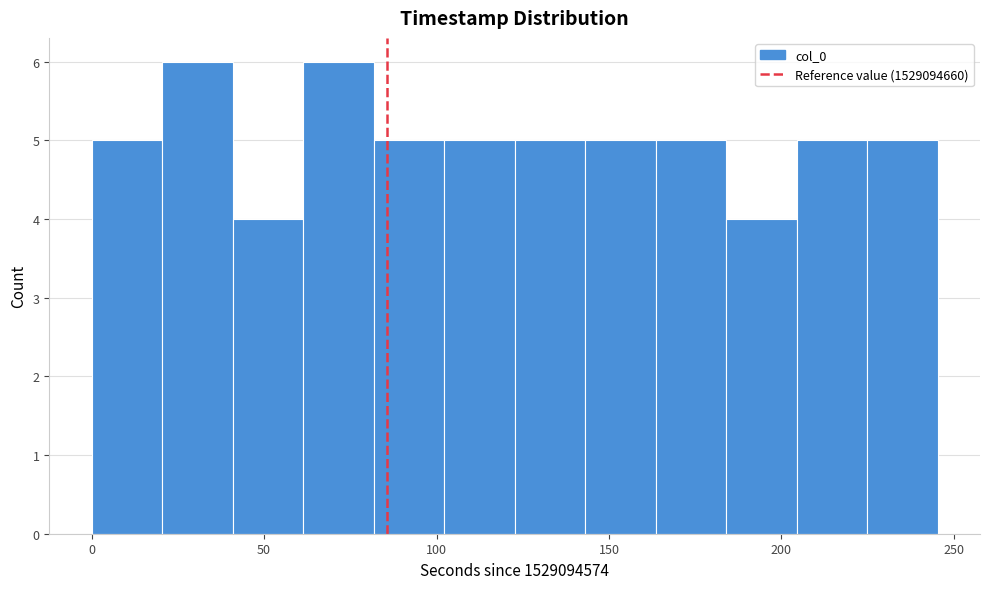

What is the height of the bar covering 205 to 225 on the x-axis? Neither the bar edges nor the heights are printed on the chart, so give them approximately, as read against the axes.

5